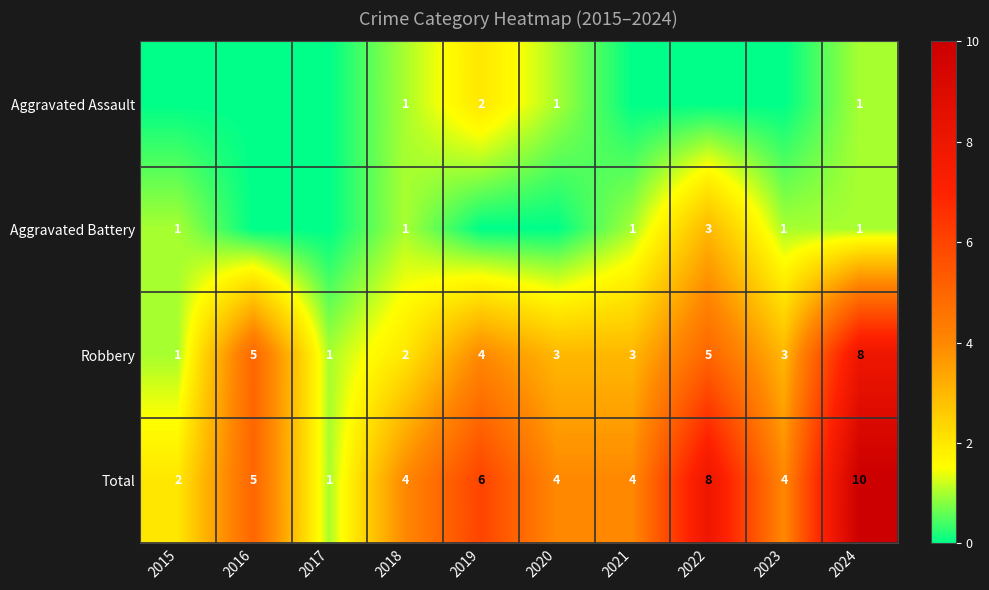

The value of Aggravated Battery at 2018 is 1. True or false?

True